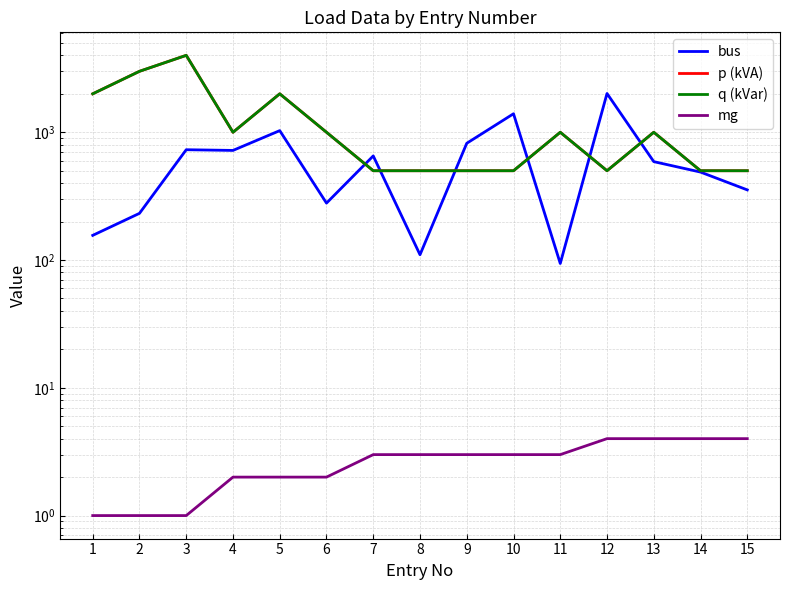

Which series has the widest spread of values?

p (kVA)